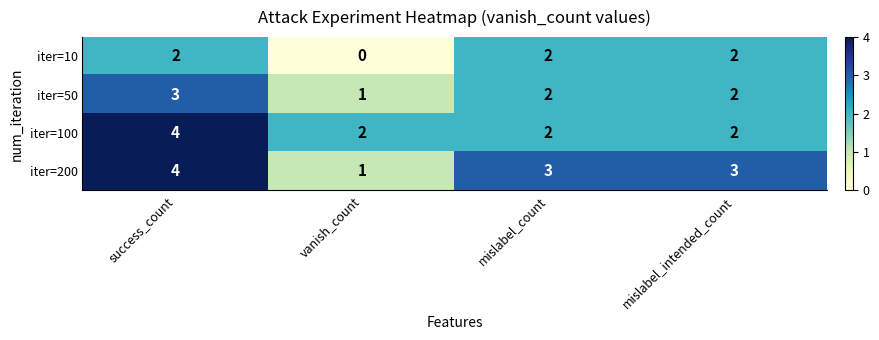

What is the maximum value shown in the chart?

4